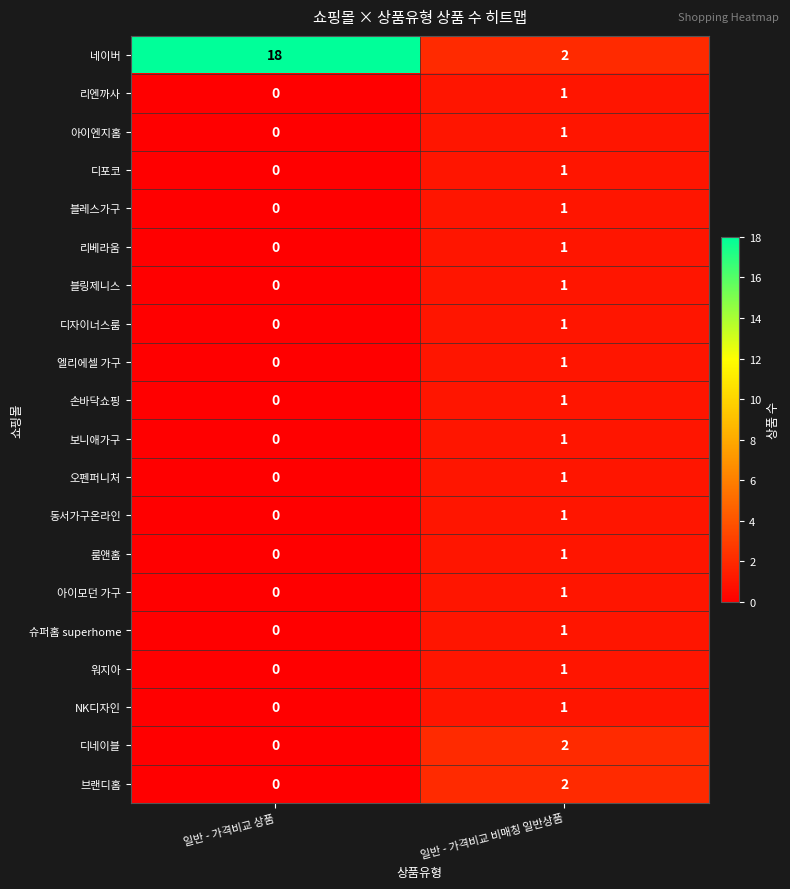

Where is 리엔까사 nearest to the value 0?

일반 - 가격비교 상품